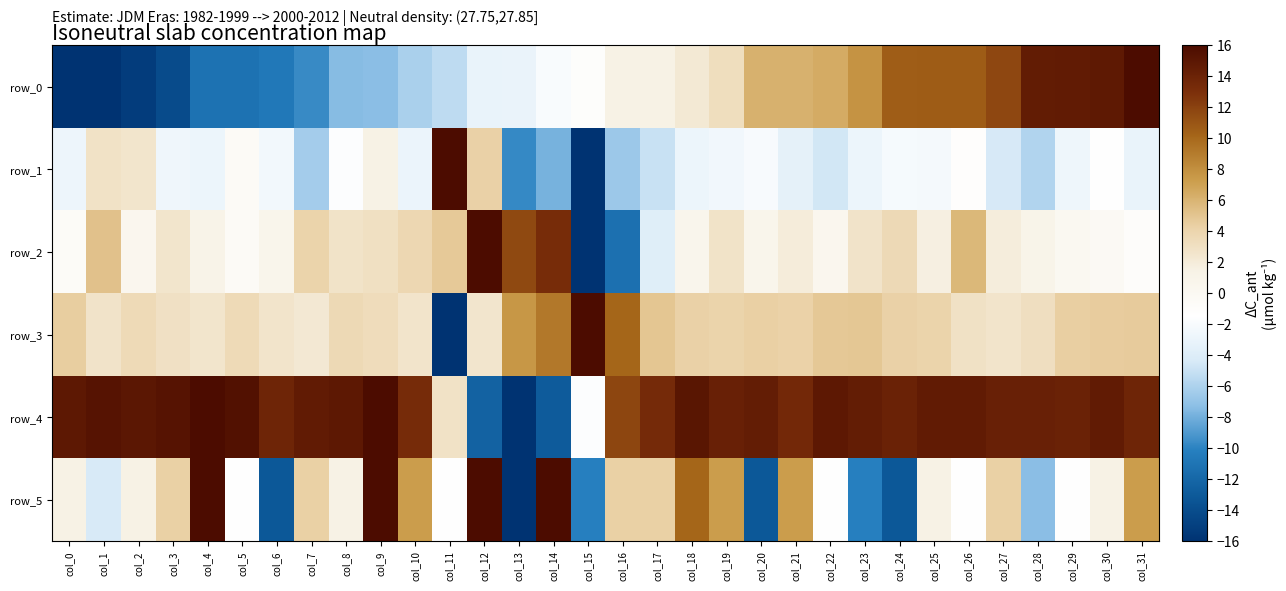

How many series are shown in this chart?

6